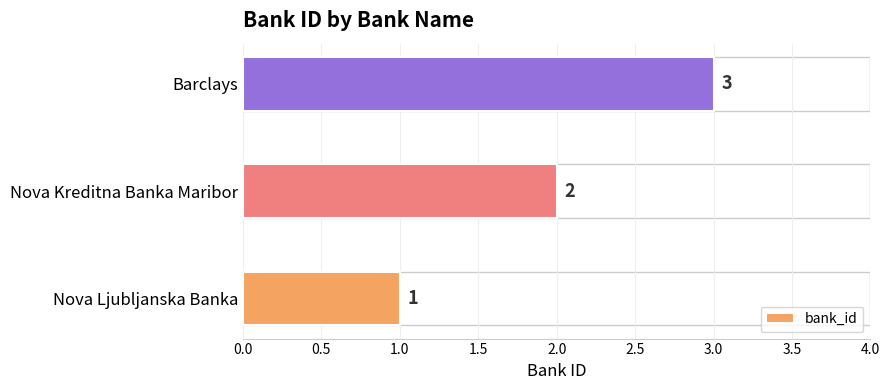

Approximately how many times larger is the value at Nova Kreditna Banka Maribor compared to Barclays?

0.7